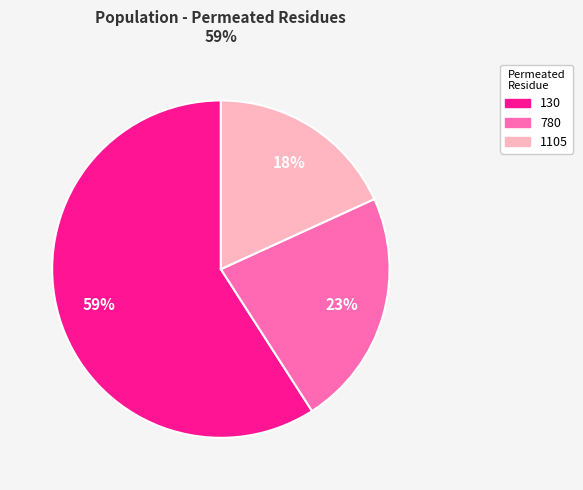

To the nearest percent, what is the difference between the largest and smallest slice percentages?

41%